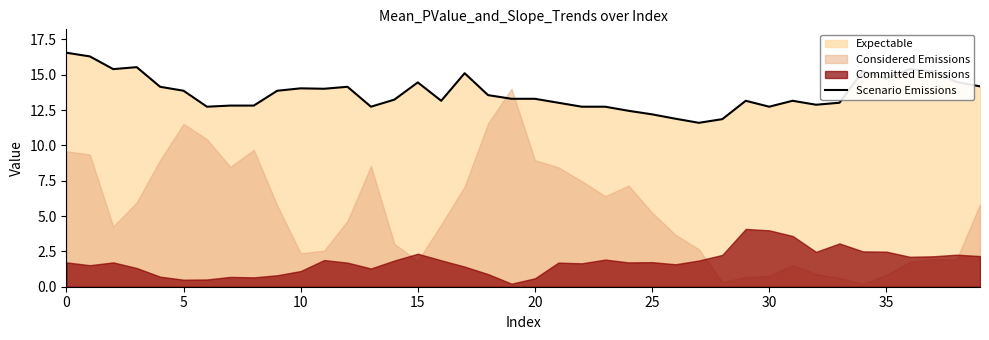

True or false: Scenario Emissions has a value of 23.8 at 5.

False